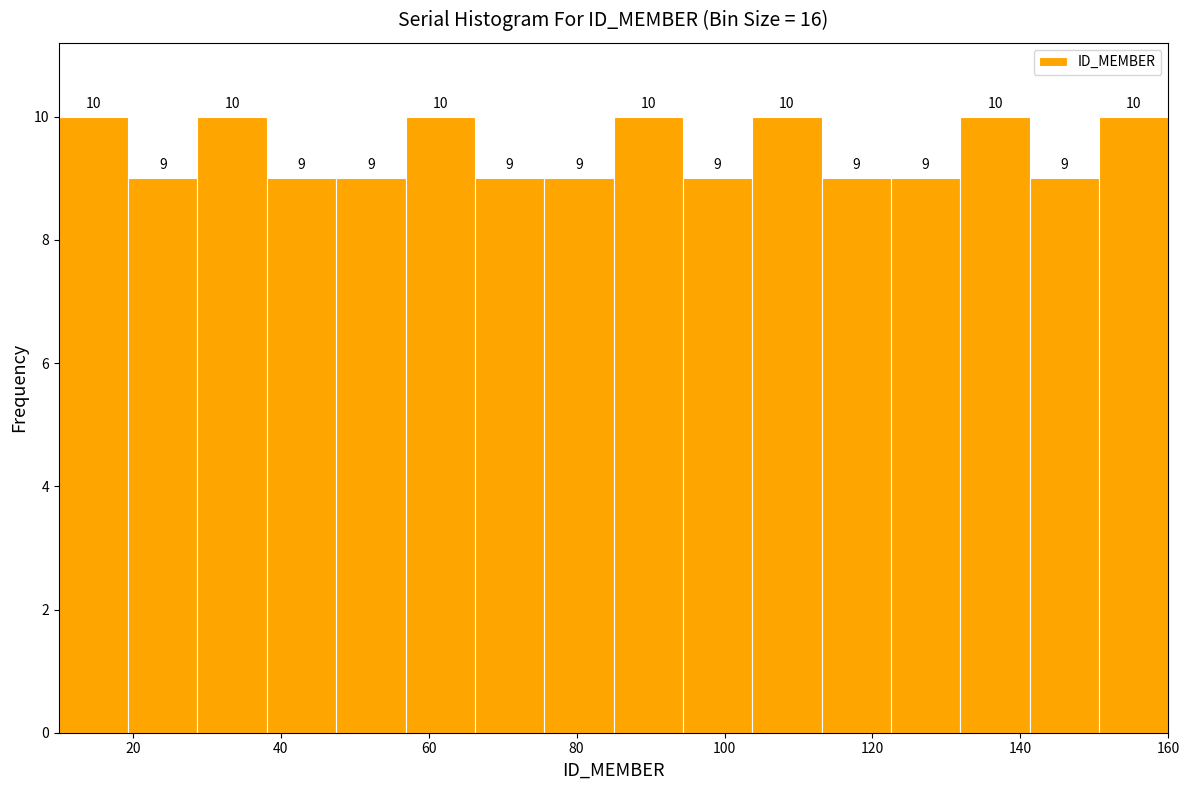

Reading left to right, list every bar in this chart as the range it spans on the x-axis followed by its height. The bar edges are not printed on the chart, so give them approximately, as read against the axis.

10 to 20: 10
20 to 28: 9
28 to 38: 10
38 to 48: 9
48 to 56: 9
56 to 66: 10
66 to 76: 9
76 to 86: 9
86 to 94: 10
94 to 104: 9
104 to 114: 10
114 to 122: 9
122 to 132: 9
132 to 142: 10
142 to 150: 9
150 to 160: 10